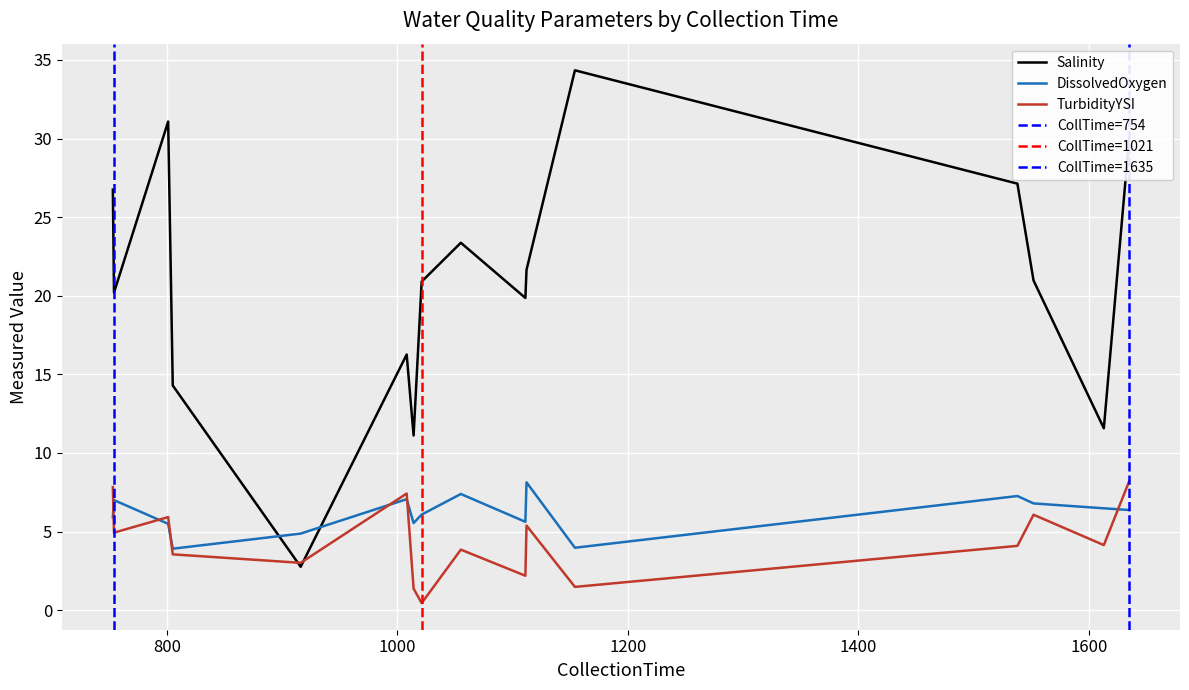

Between CRCOLL_20240618_0231 and SLCOLL_20240507_0255, which series saw the biggest shift?

Salinity